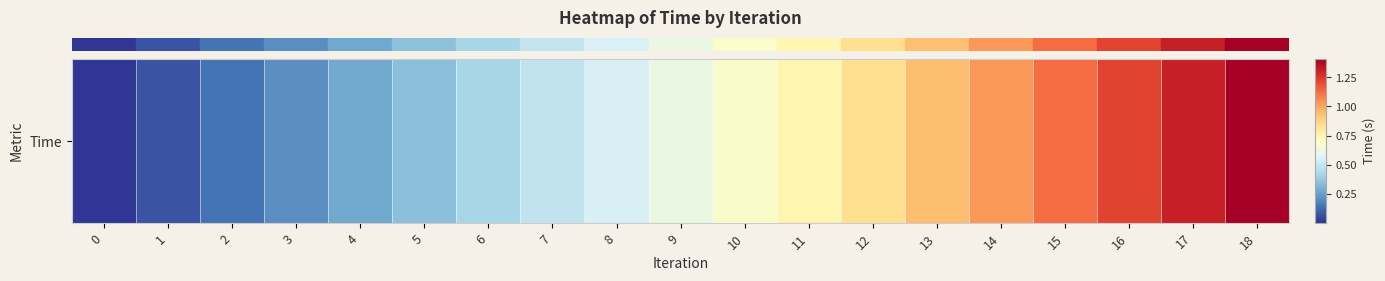

What is the difference between the maximum and minimum values?

1.4